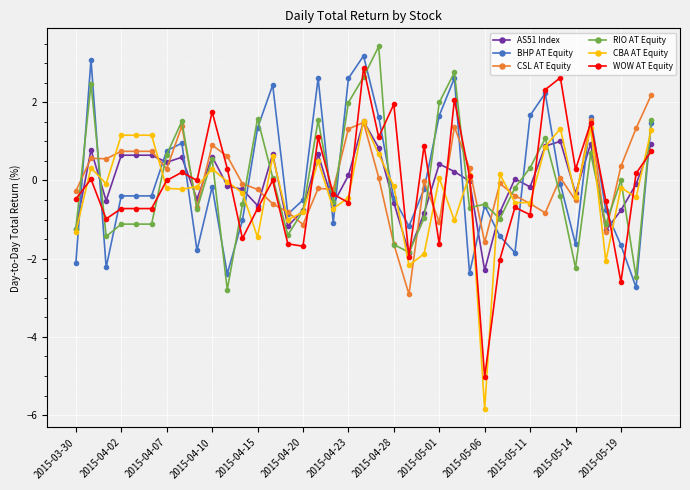

What are all the series names shown in the legend?

AS51 Index, BHP AT Equity, CSL AT Equity, RIO AT Equity, CBA AT Equity, WOW AT Equity